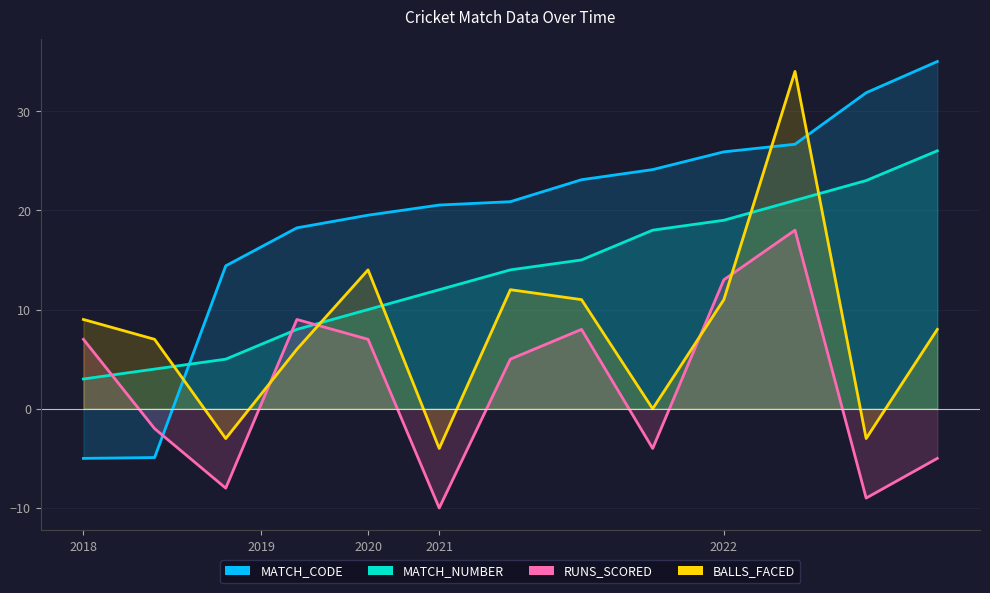

True or false: MATCH_NUMBER and BALLS_FACED cross at least once.

True